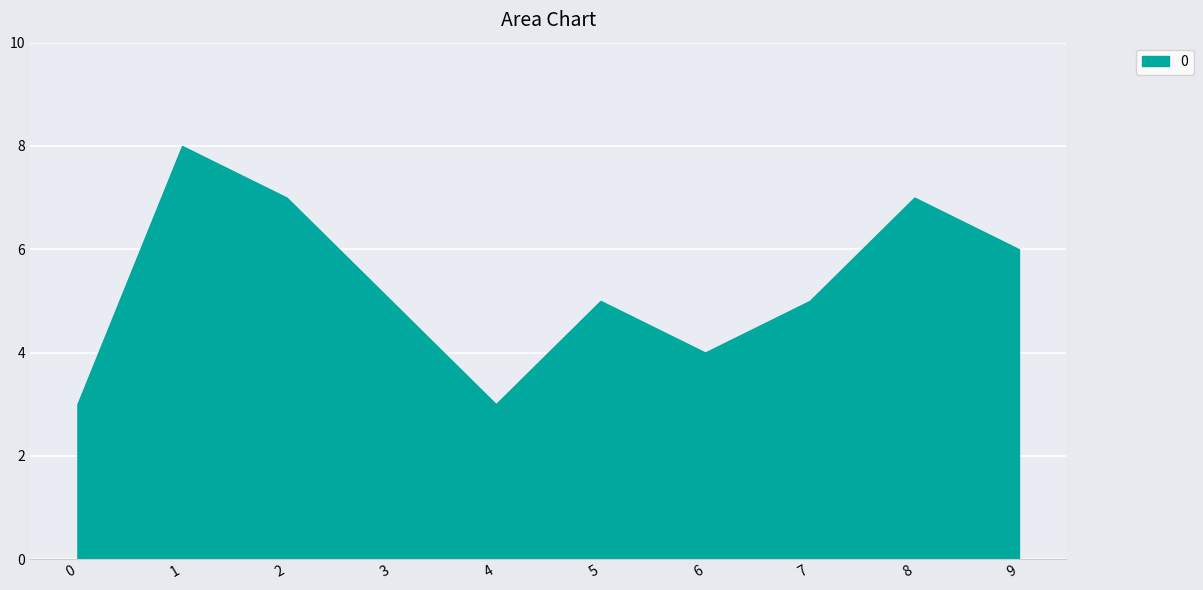

Where is the first local maximum?

1